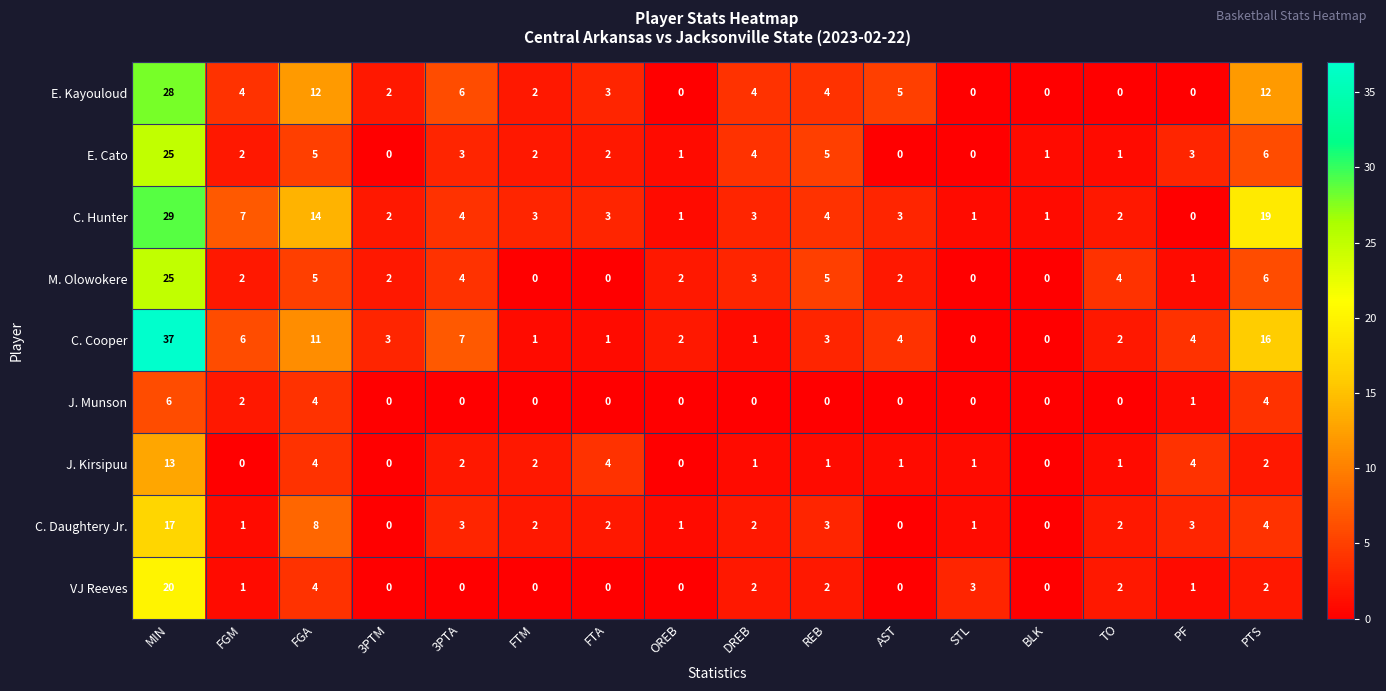

How many categories are shown in the chart?

16